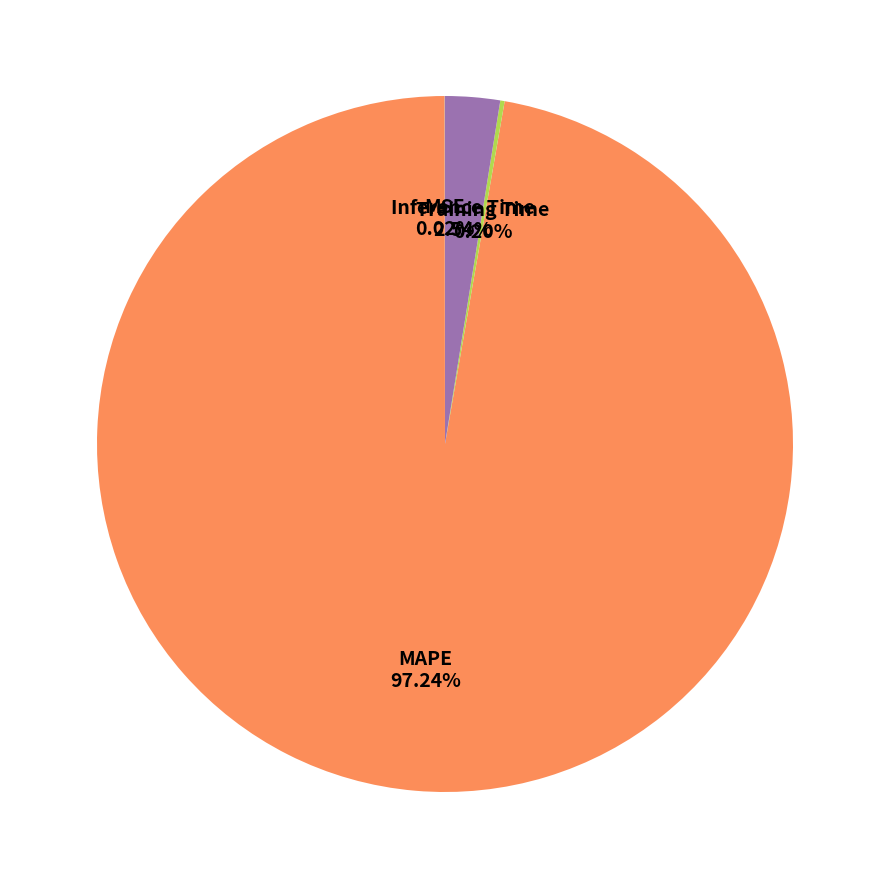

Is Inference Time the majority of the pie?

No